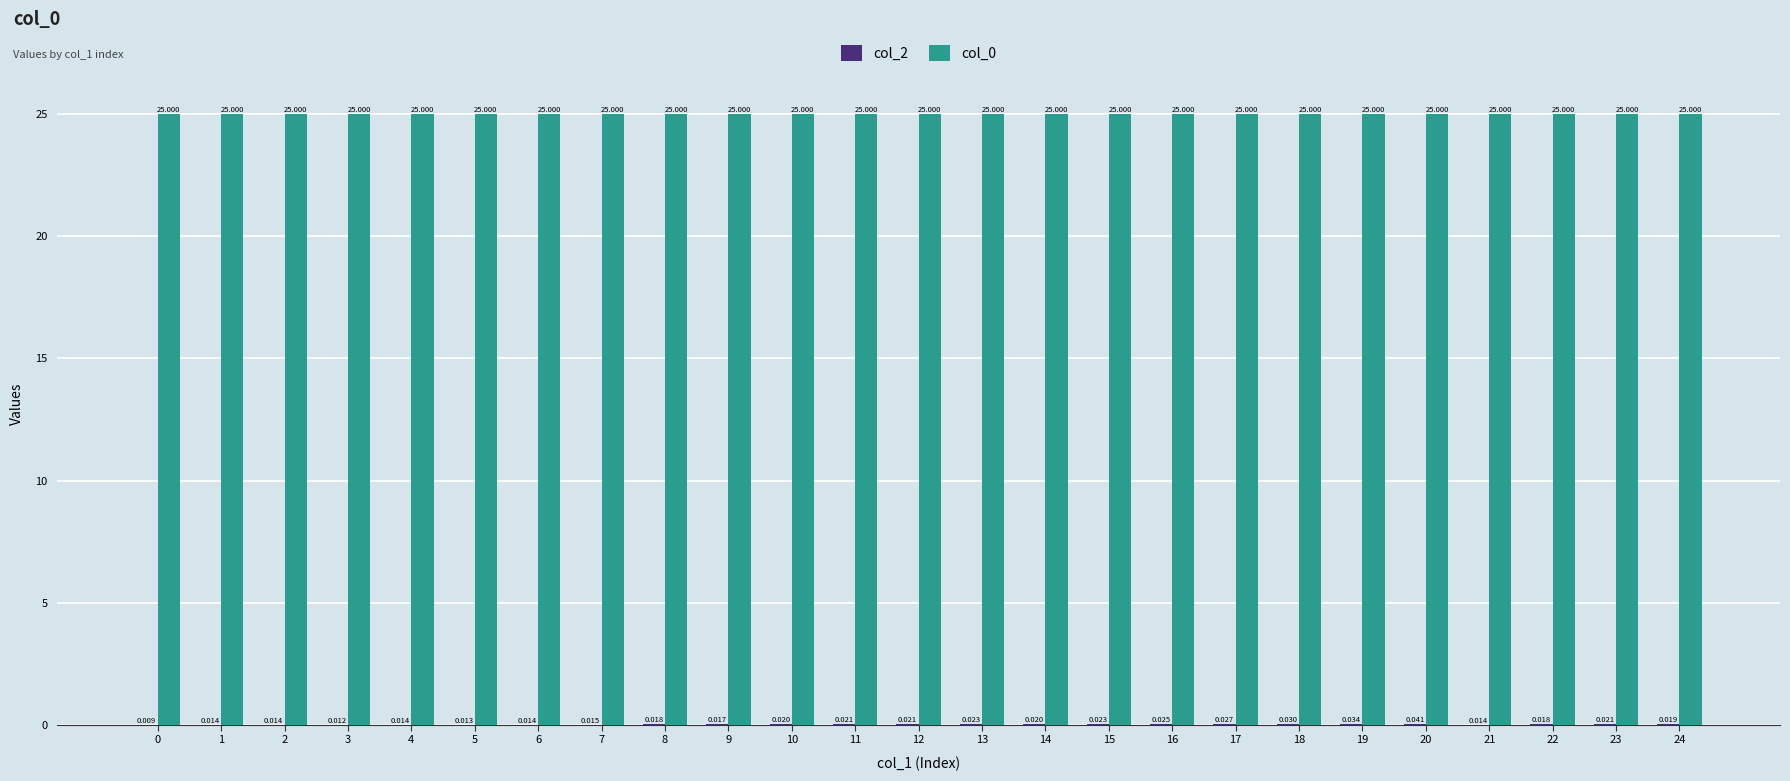

Reading left to right, extract all data points from this chart.

col_2: 0.0	0.0	0.0	0.0	0.0	0.0	0.0	0.0	0.0	0.0	0.0	0.0	0.0	0.0	0.0	0.0	0.0	0.0	0.0	0.0	0.0	0.0	0.0	0.0	0.0
col_0: 25.0	25.0	25.0	25.0	25.0	25.0	25.0	25.0	25.0	25.0	25.0	25.0	25.0	25.0	25.0	25.0	25.0	25.0	25.0	25.0	25.0	25.0	25.0	25.0	25.0